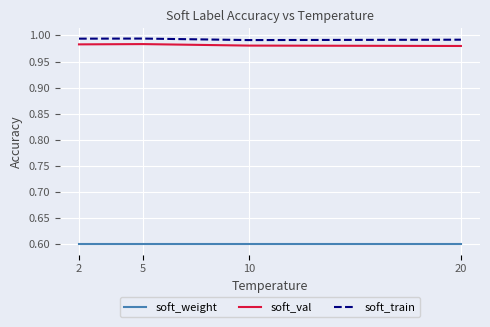

What are all the series names shown in the legend?

soft_weight, soft_val, soft_train